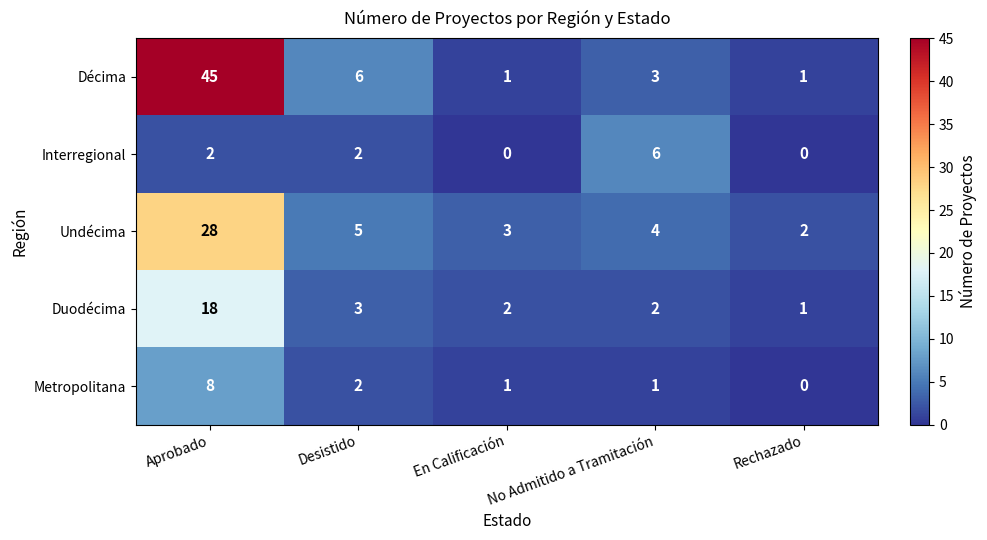

Which series has the largest total across all categories?

Décima